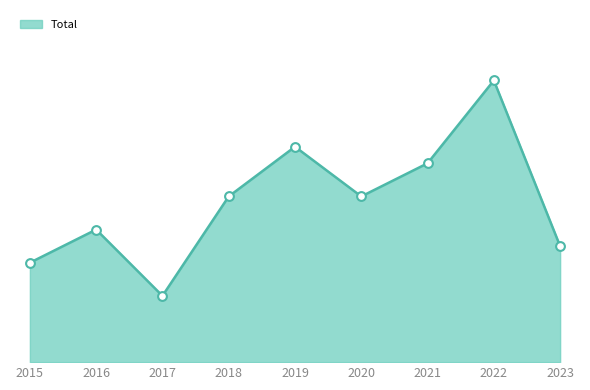

Between 2016 and 2015, which is larger?

2016